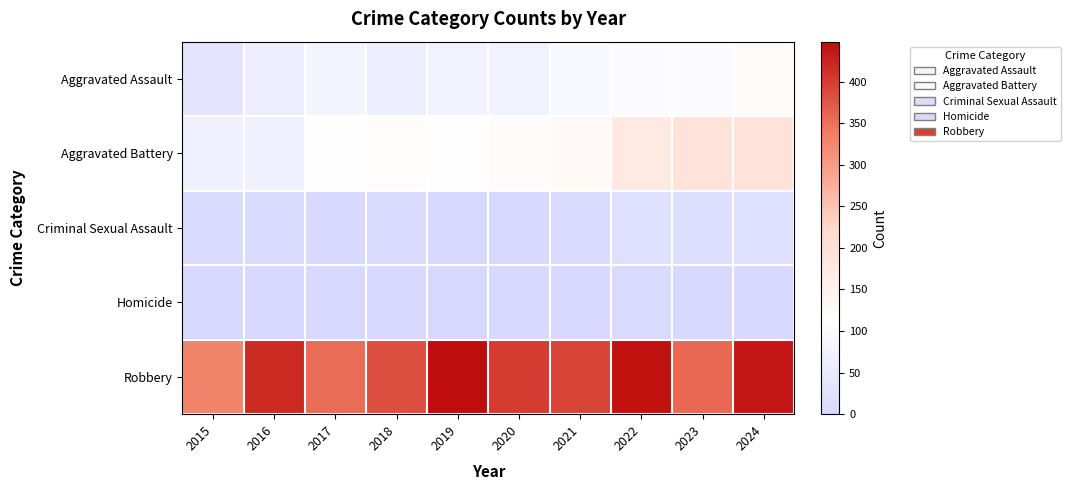

Count the number of data series in this chart.

5